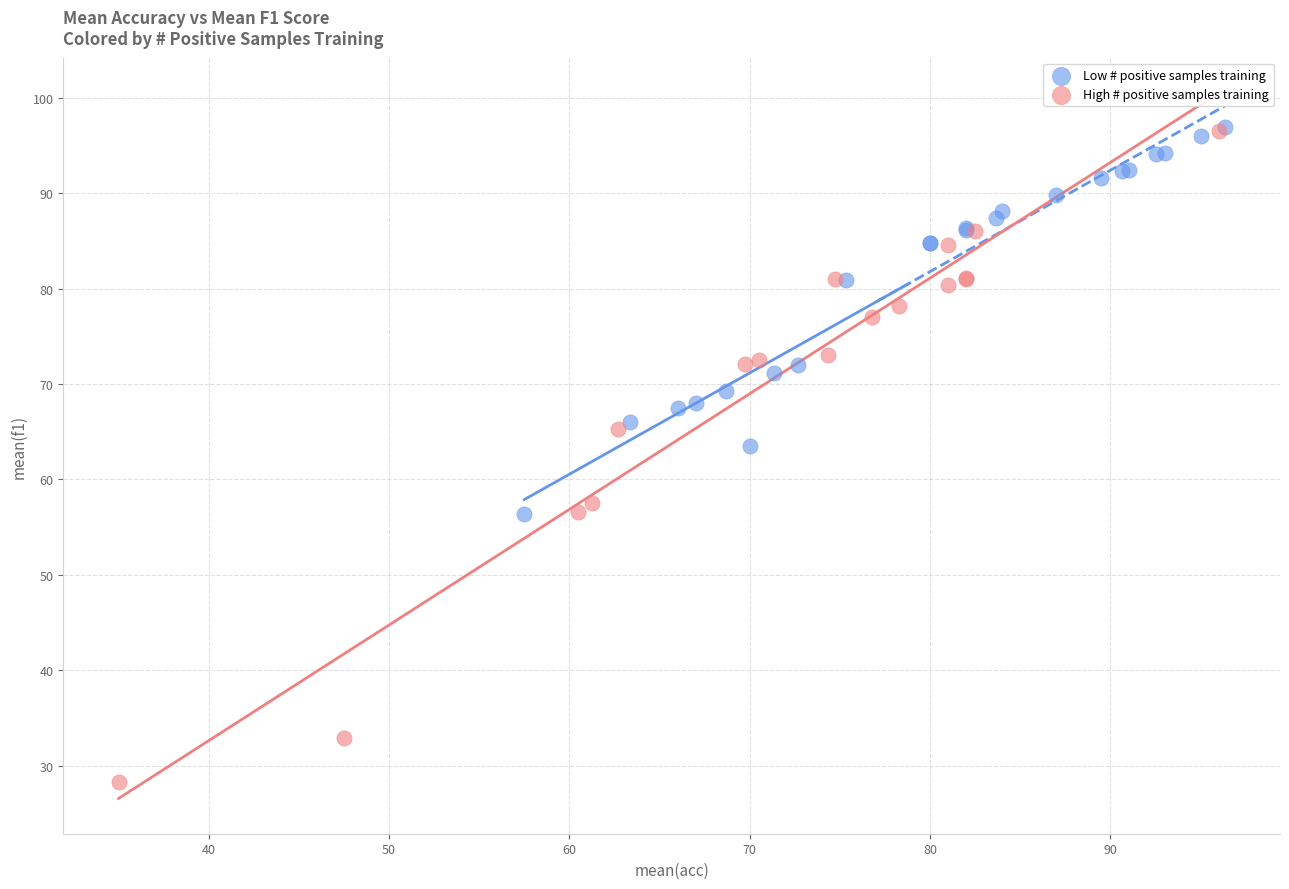

Which series contains the lowest Y value?

High # positive samples training